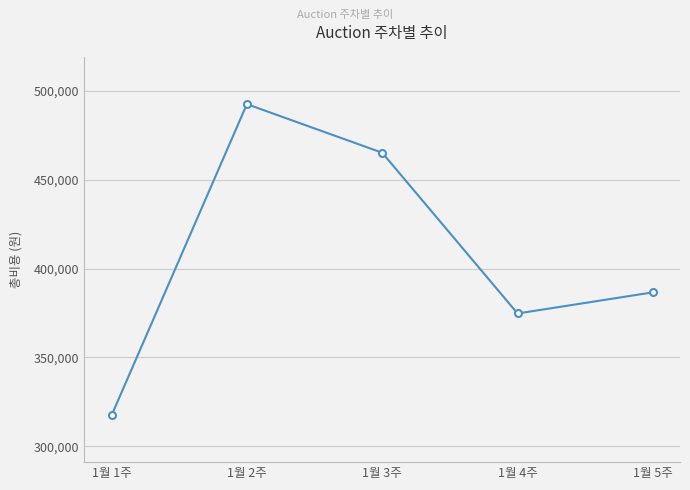

Between 1월 5주 and 1월 3주, which is larger?

1월 3주